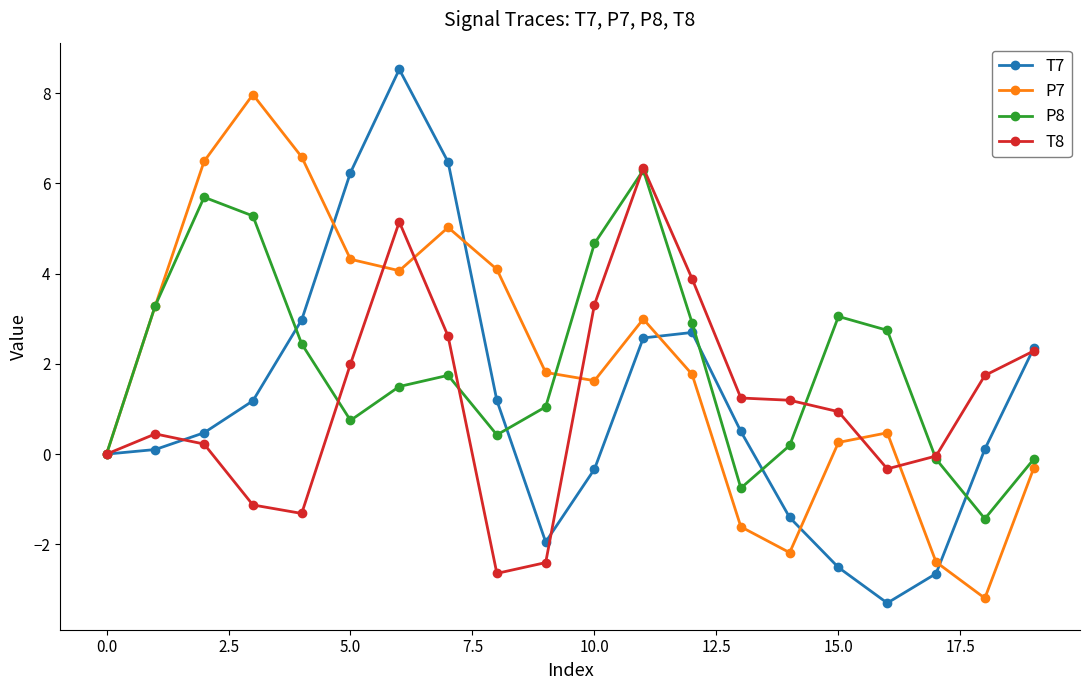

In P7, how many points are lower than both neighbors (excluding endpoints)?

4